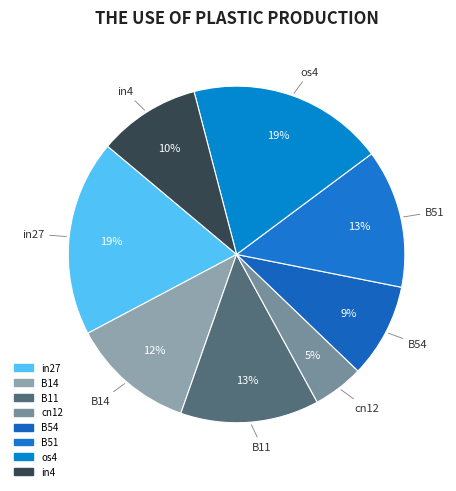

Count the number of slices in the pie.

8